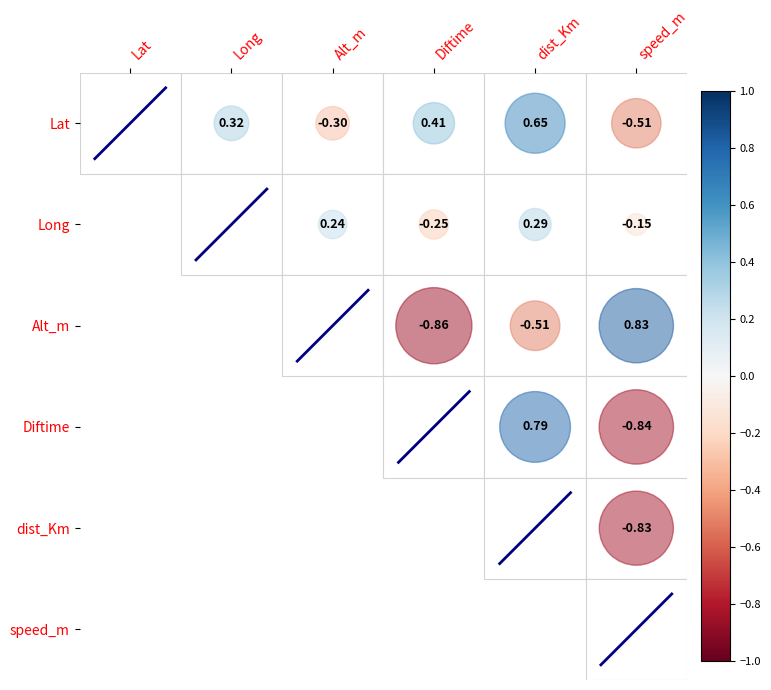

True or false: diag_Diftime has a value of 3.9 at Long.

False